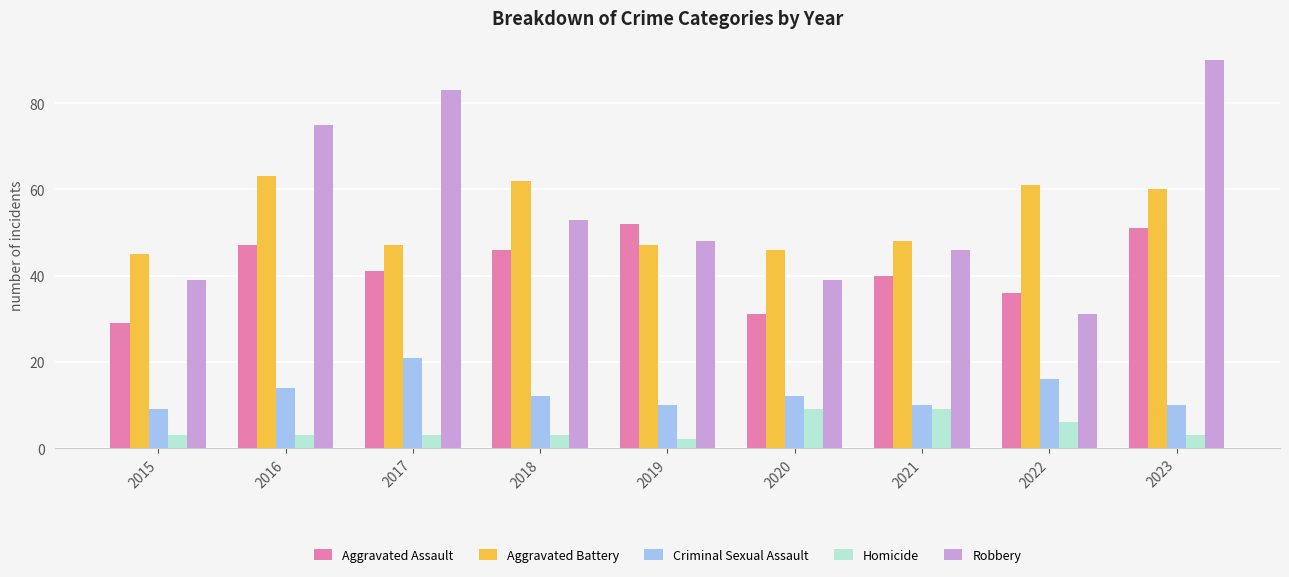

Count the number of data series in this chart.

5